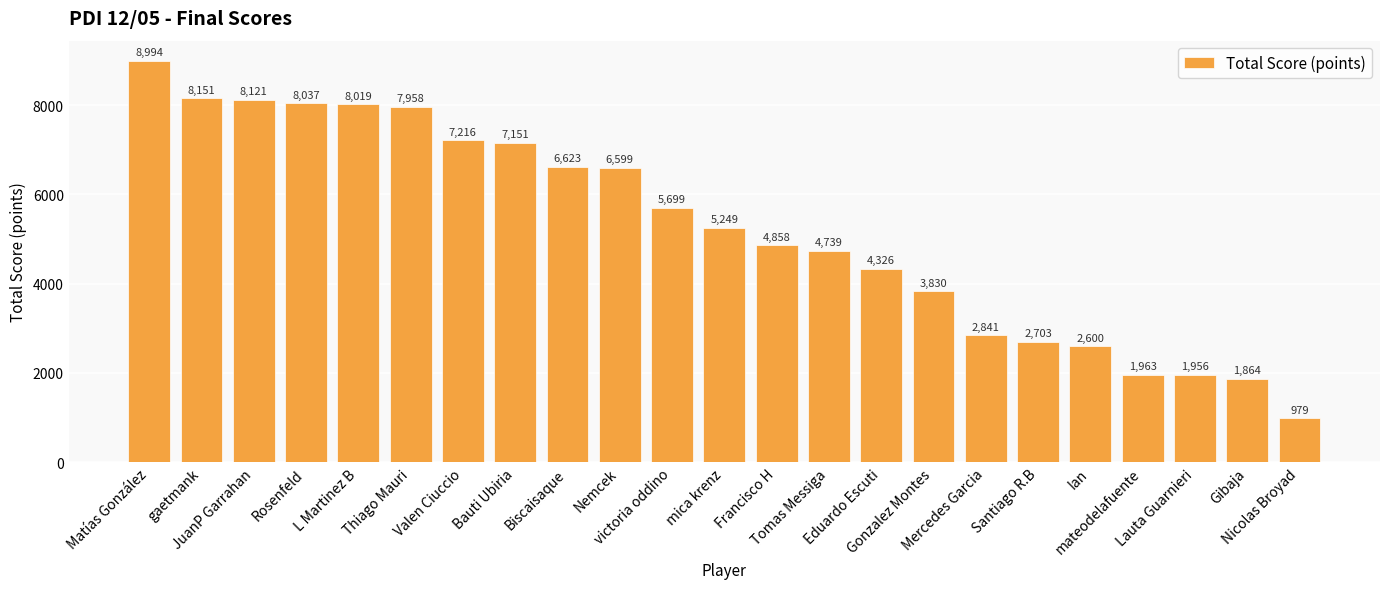

Reading left to right, extract all data points from this chart.

8994	8151	8121	8037	8019	7958	7216	7151	6623	6599	5699	5249	4858	4739	4326	3830	2841	2703	2600	1963	1956	1864	979